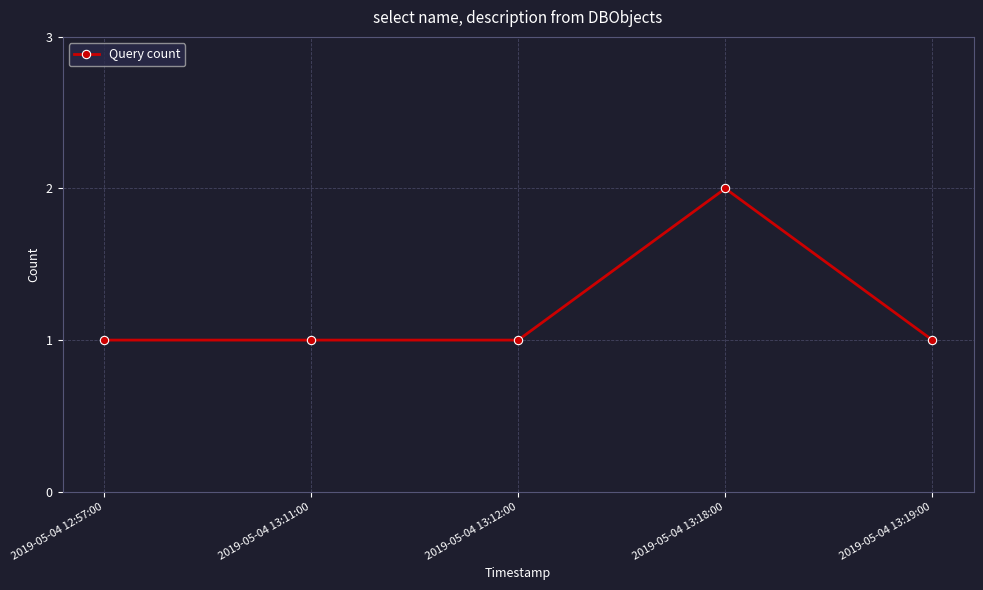

True or false: the data shows 0 at 2019-05-04 13:12:00.

False